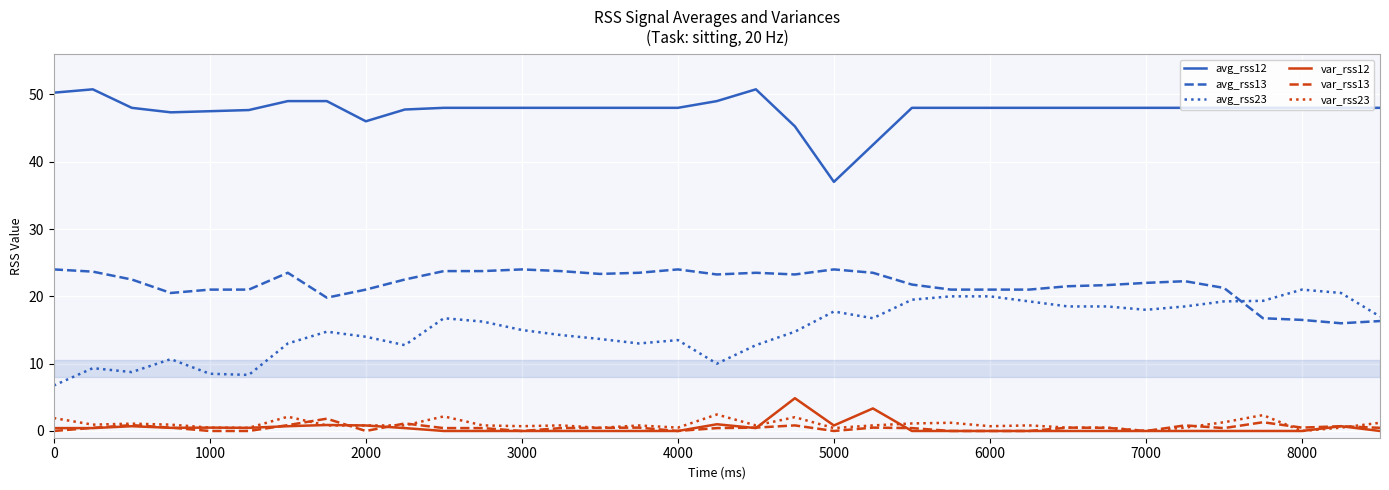

True or false: avg_rss12 and var_rss23 intersect in this chart.

False